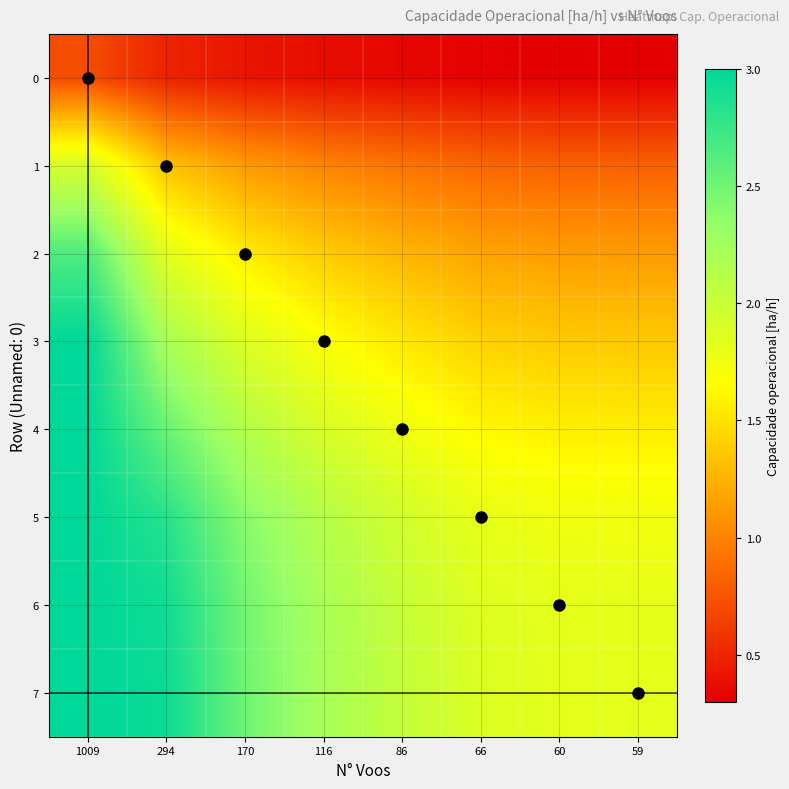

Rank the series at 1009 from lowest to highest value.

0, 1, 2, 3, 4, 5, 6, 7